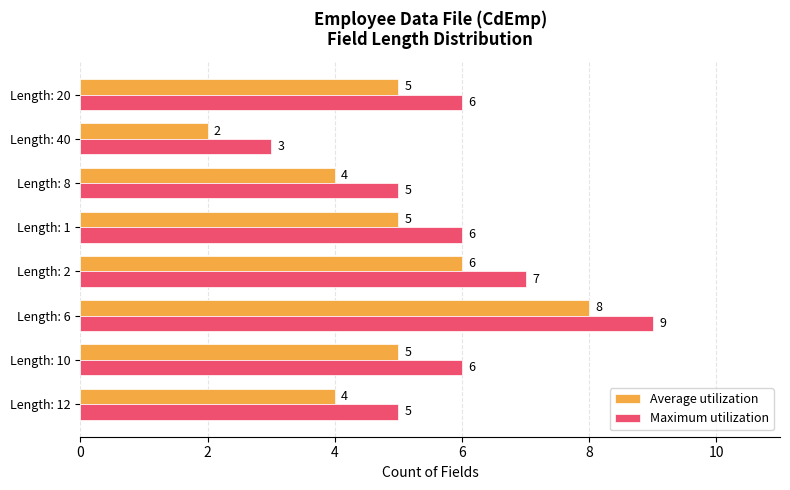

What is the difference between the maximum and second lowest values in the Maximum utilization series?

4